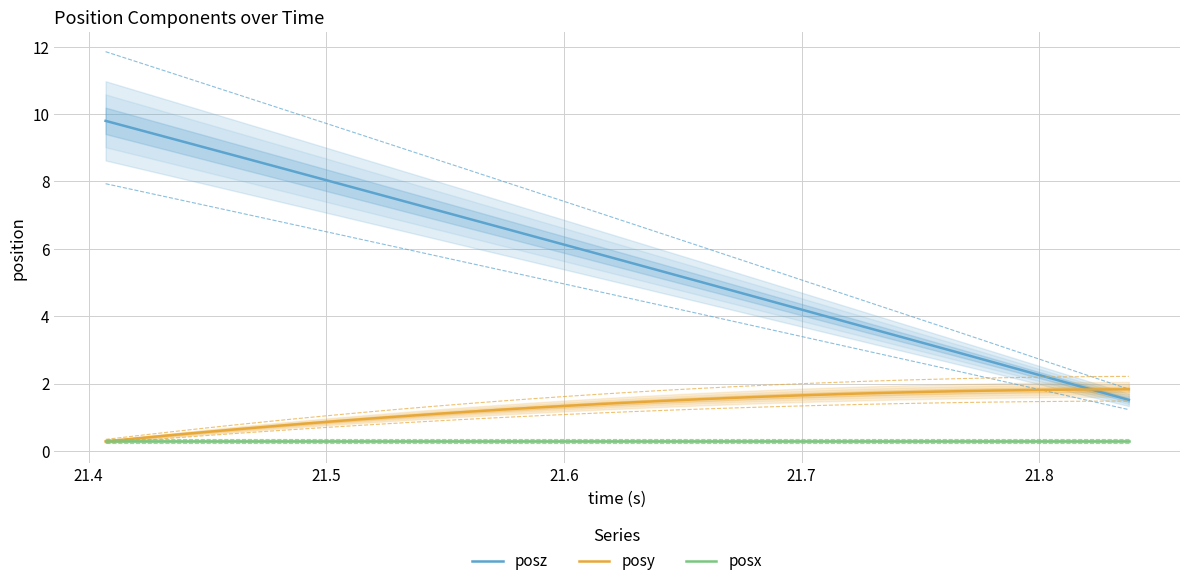

Rank the series by their maximum value, from highest to lowest.

posz, posy, posx